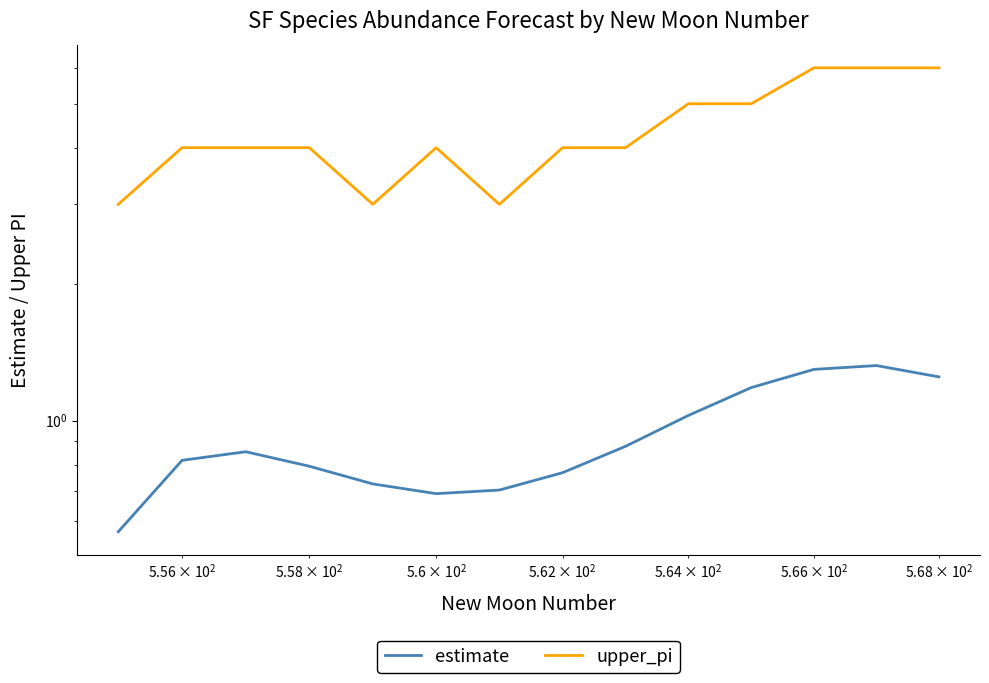

True or false: upper_pi and estimate intersect in this chart.

False